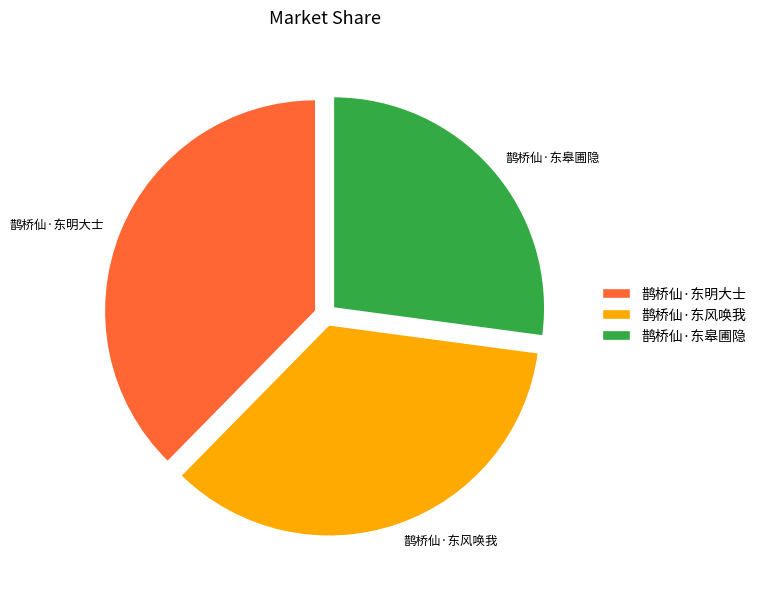

Rank the categories by value from lowest to highest.

鹊桥仙·东皋圃隐, 鹊桥仙·东风唤我, 鹊桥仙·东明大士